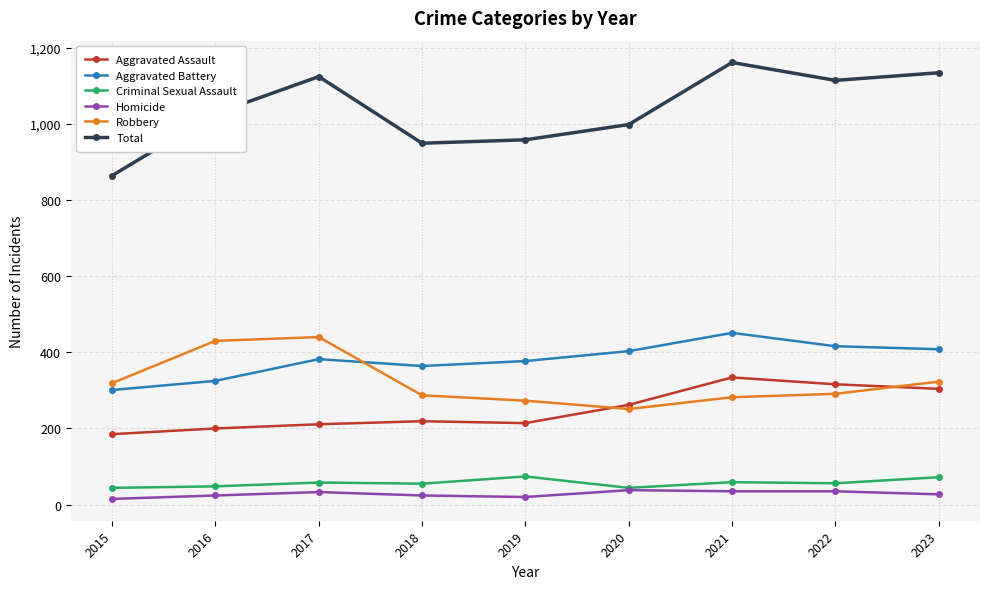

What is the difference between the second highest and second lowest values in the Homicide series?

15